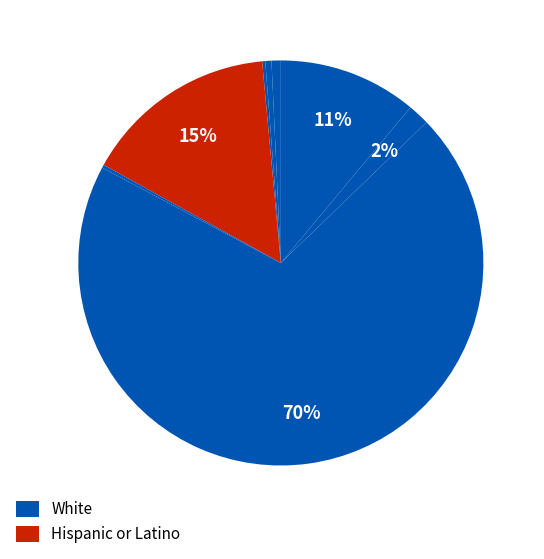

What is the largest slice in the pie chart?

White